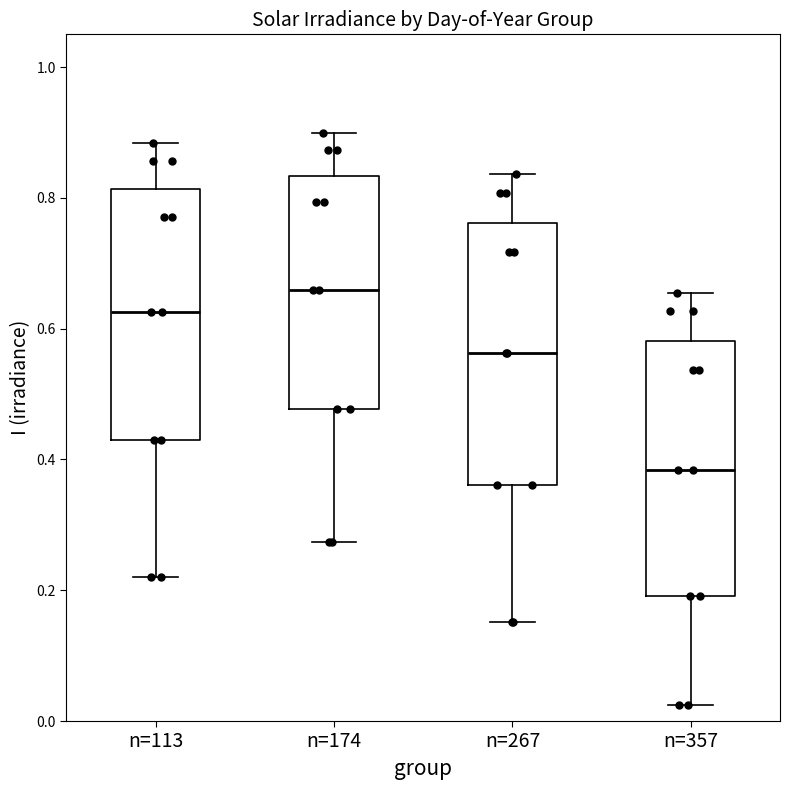

Reading left to right, transcribe this box plot: for each box, give where its median line is, the range the box spans, and where its two whiskers end, as read against the y-axis. The values are not printed on the chart, so give them approximately, as read against the axis.

n=113: median 0.62, box 0.44 to 0.82, whiskers 0.22 to 0.88
n=174: median 0.66, box 0.48 to 0.84, whiskers 0.28 to 0.90
n=267: median 0.56, box 0.36 to 0.76, whiskers 0.16 to 0.84
n=357: median 0.38, box 0.20 to 0.58, whiskers 0.02 to 0.66